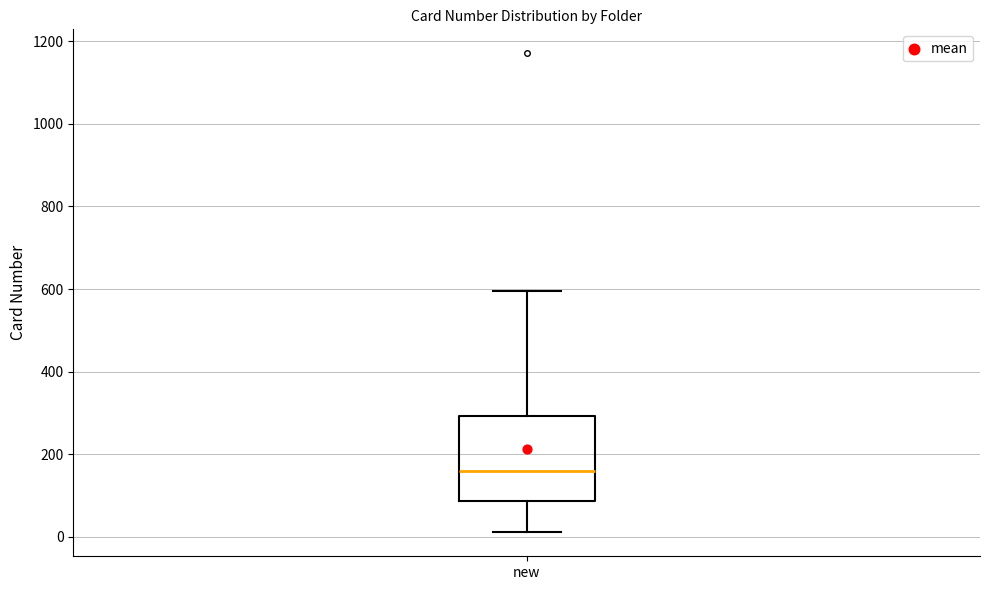

Read this box plot against the y-axis: the position of the median line, the range covered by the box, and the ends of both whiskers. The values are not printed on the chart, so give them approximately, as read against the axis.

median 160, box 80 to 300, whiskers 20 to 600